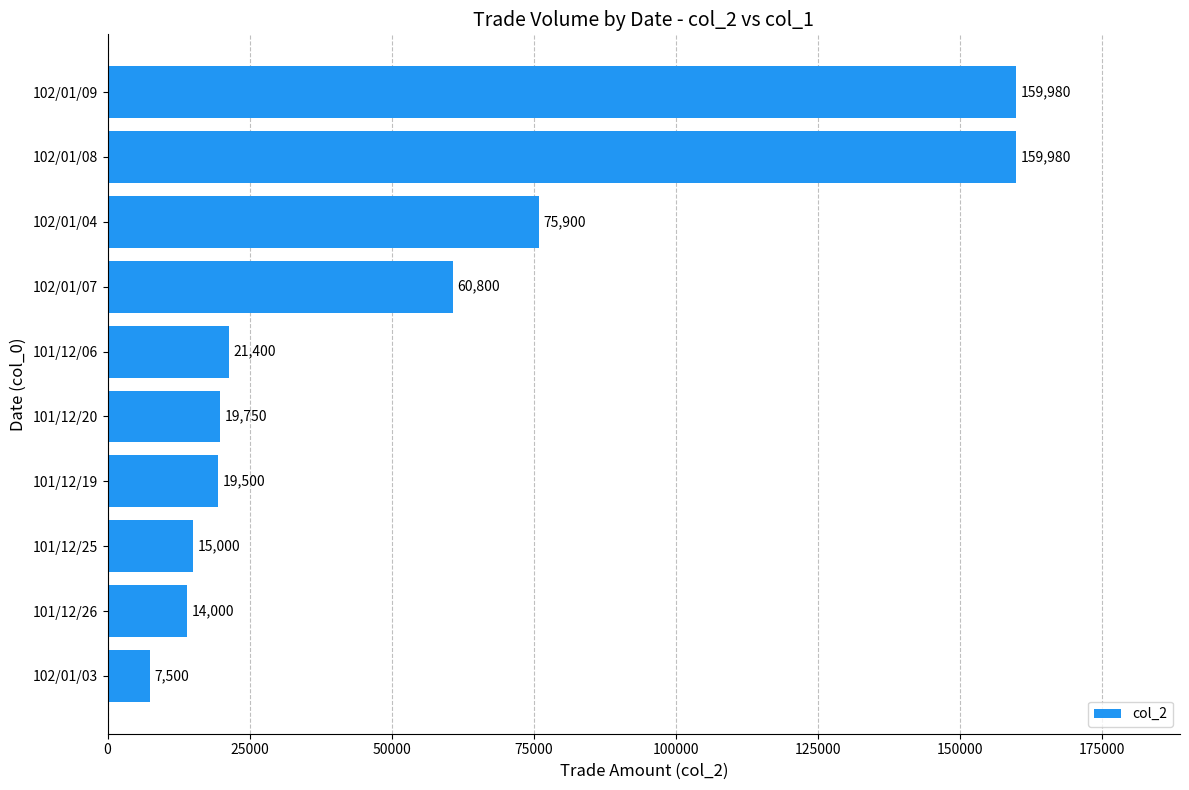

Where is the data nearest to the value 83740?

102/01/04